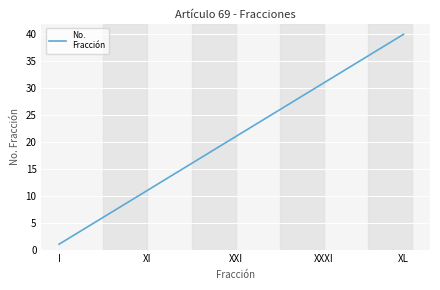

What is the greatest value displayed?

40